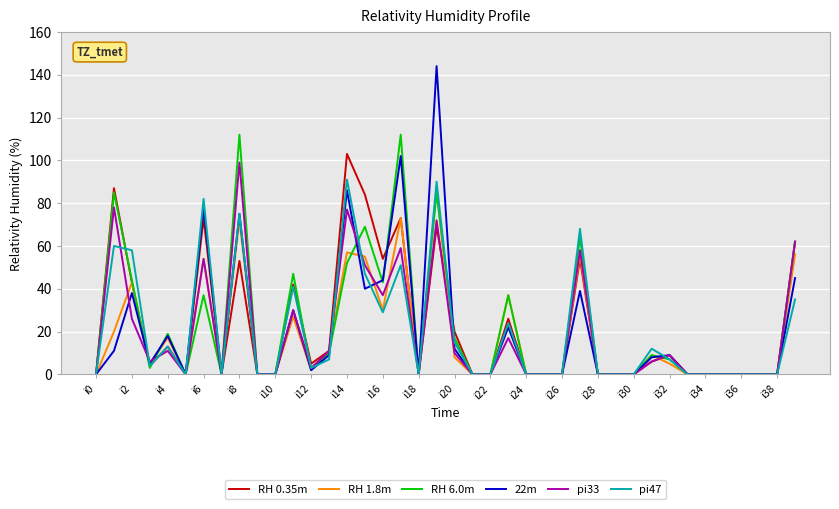

True or false: 22m and RH 1.8m cross at least once.

True